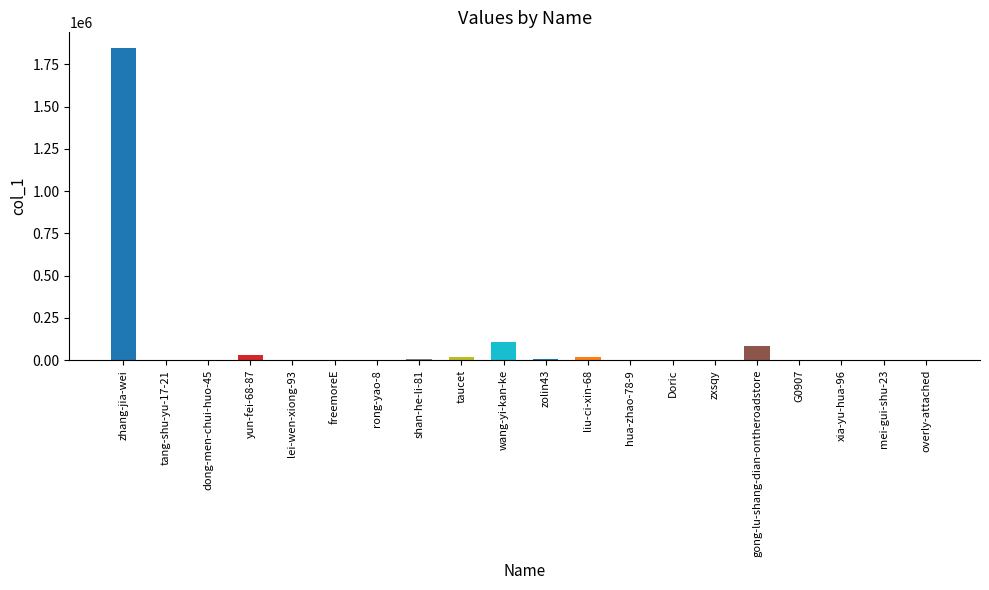

What is the value of the 9th bar from the left?

17501